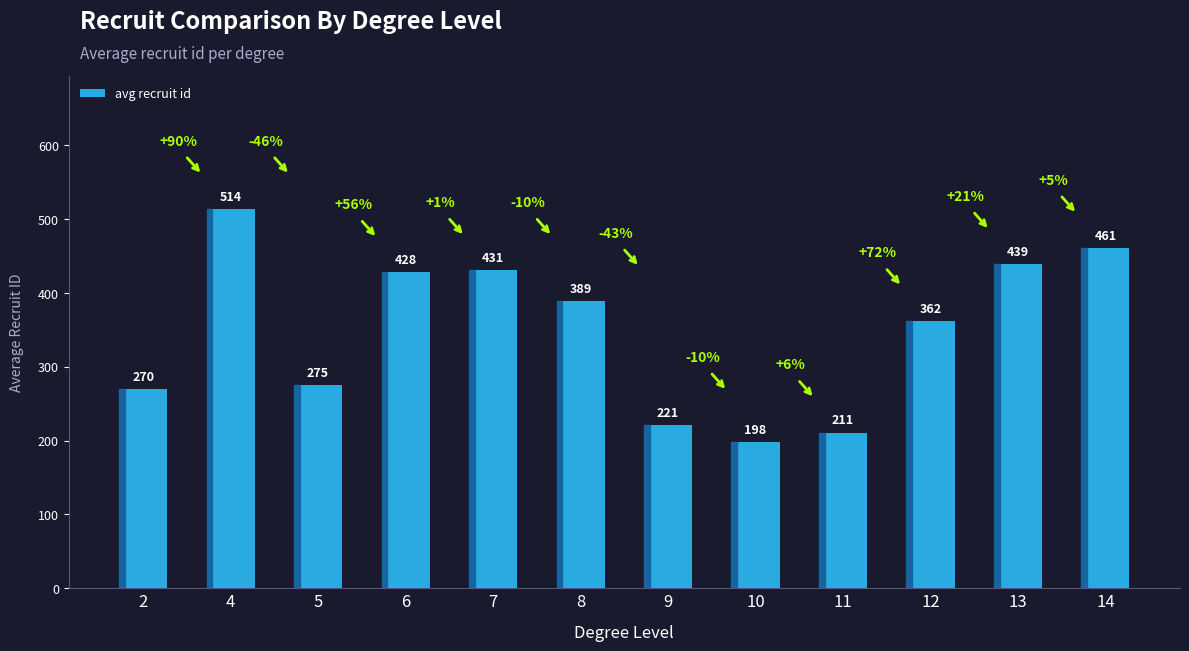

At which label is the value closest to 356?

12